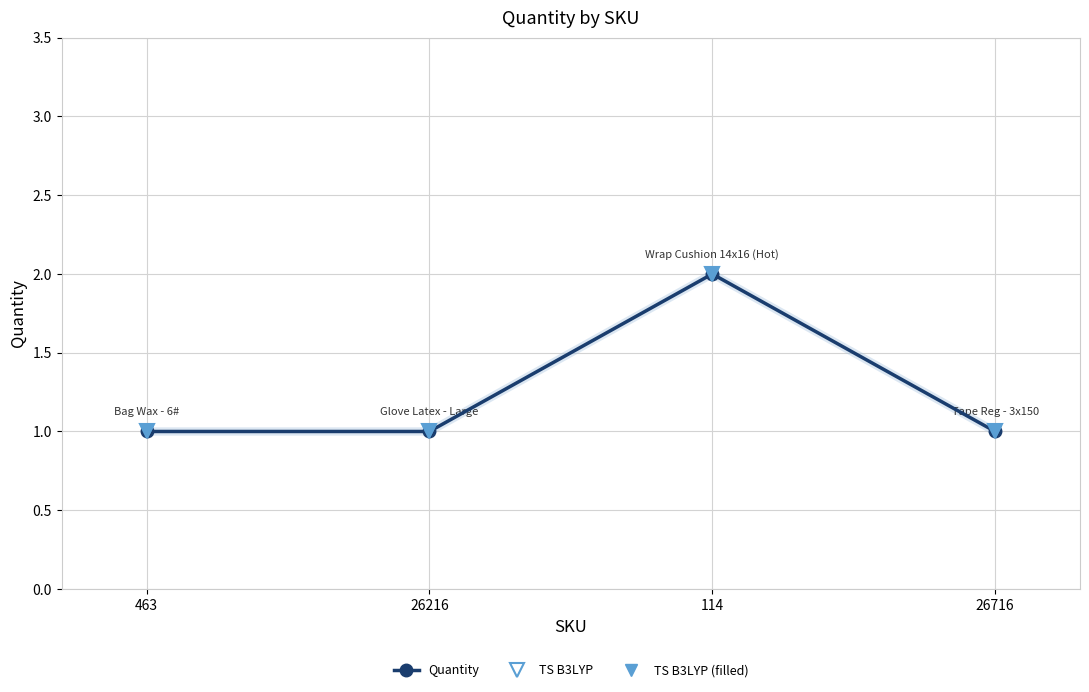

At which label is TS B3LYP (filled) closest to 1?

463